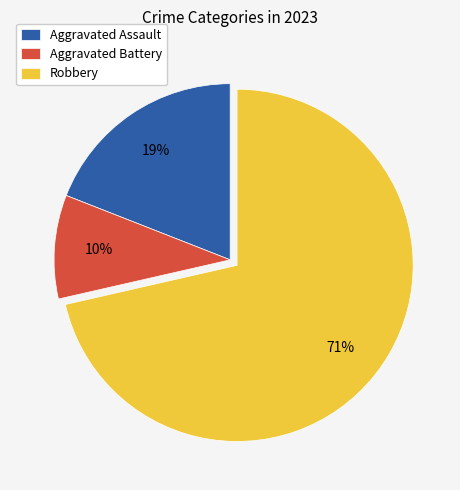

Which slice represents more than half of the pie?

Robbery